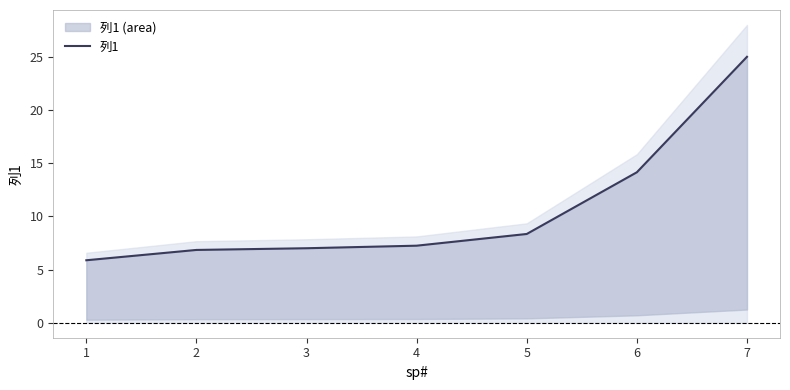

What is the approximate value at 6?

14.2